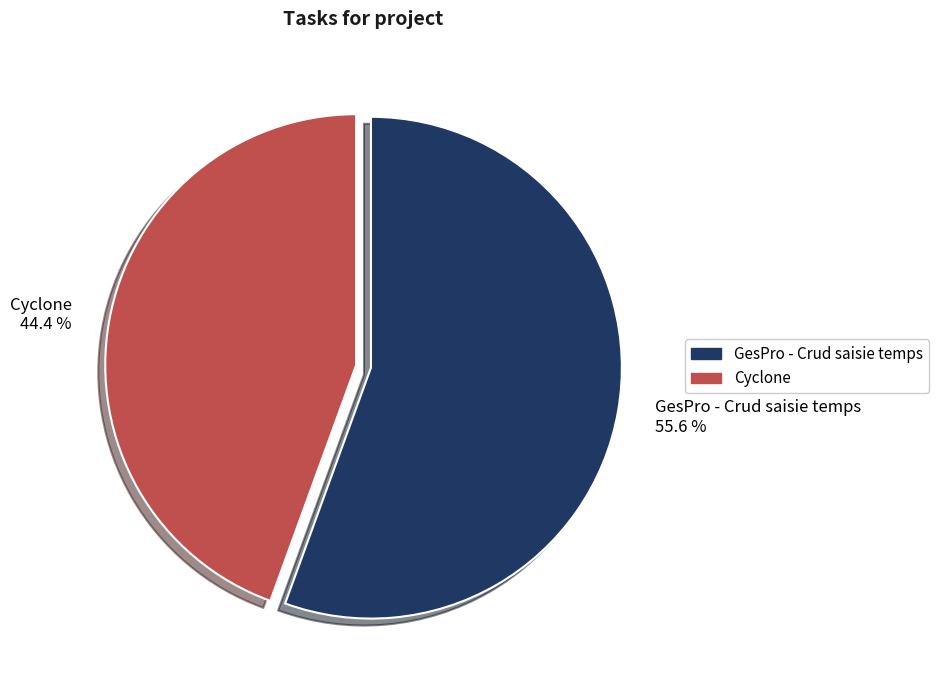

To the nearest percent, what percentage of the pie is GesPro - Crud saisie temps?

56%